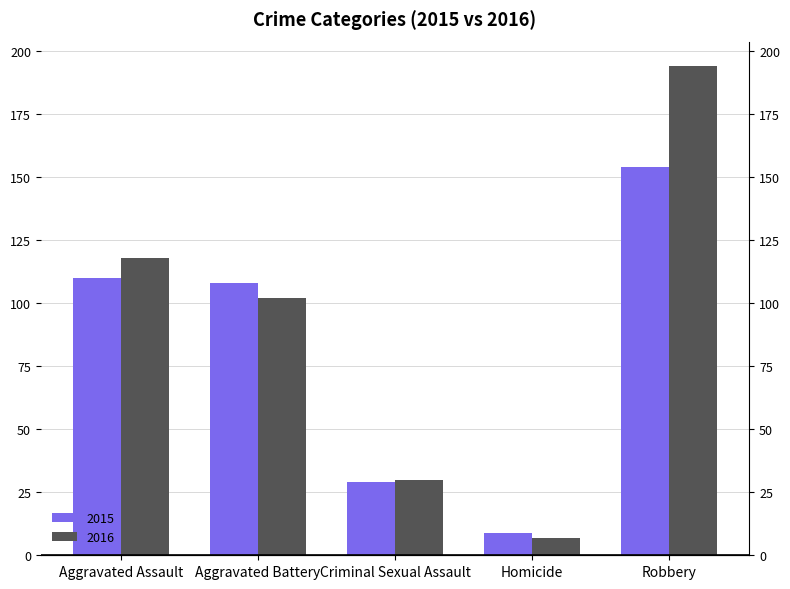

At which label does 2016 first exceed 102?

Aggravated Assault